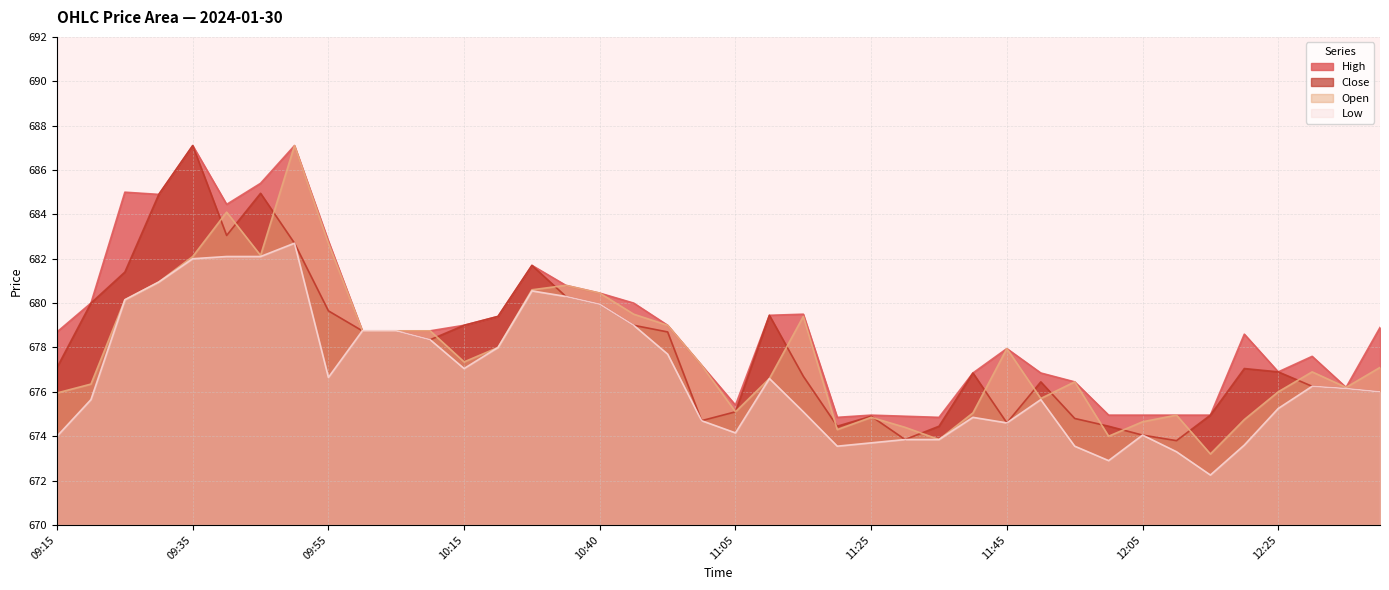

What is the lowest value of the Low series?

672.2